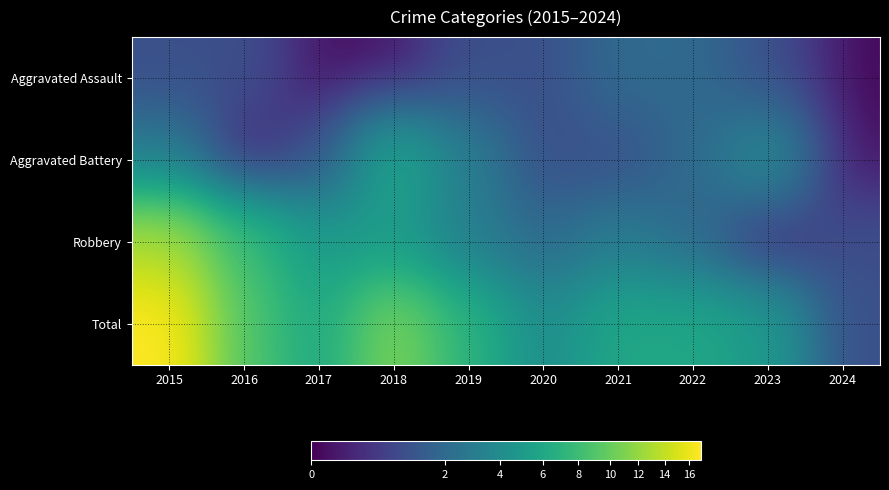

Between 2018 and 2022, which is larger?

2022